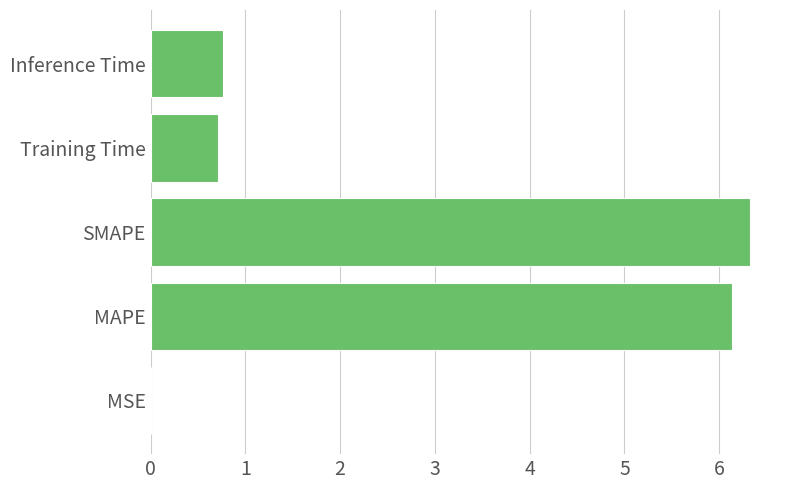

The value at SMAPE is 6.3. True or false?

True